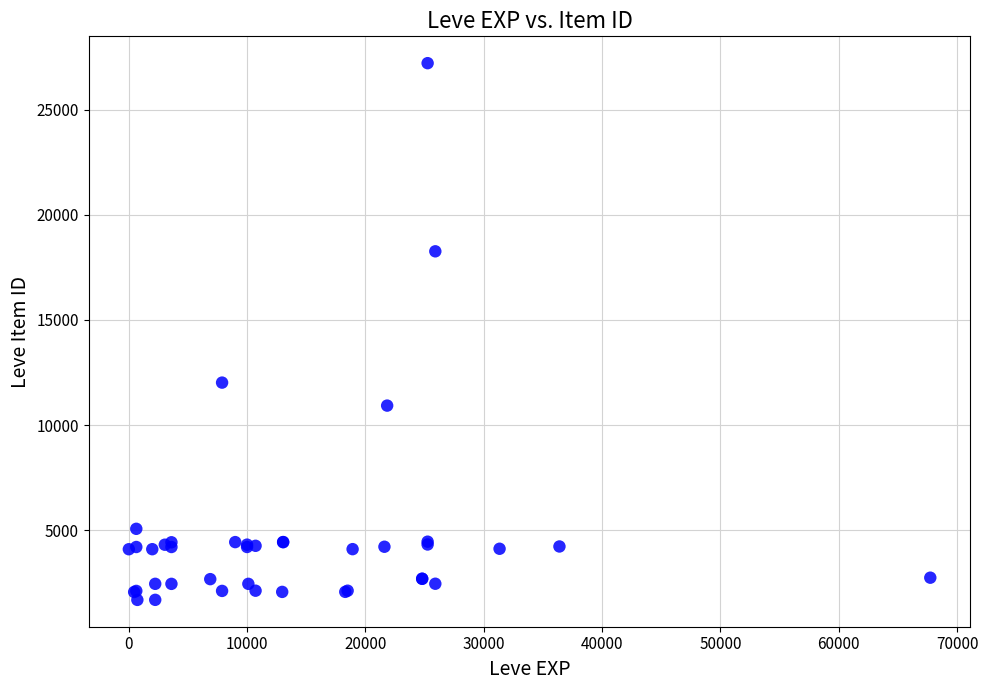

What Y value in the scatter plot is closest to 14448?

12018